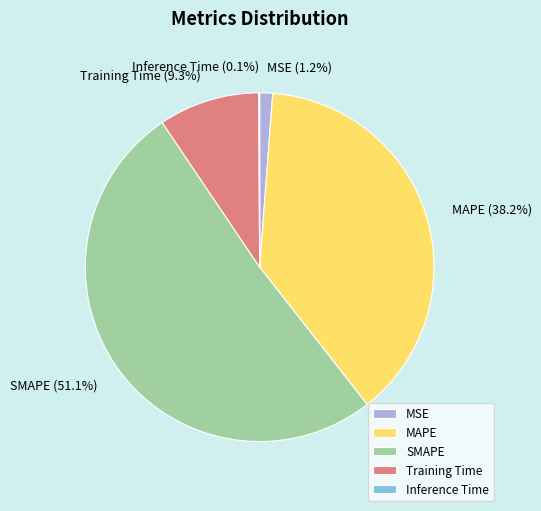

Which category has the biggest portion of the pie?

SMAPE